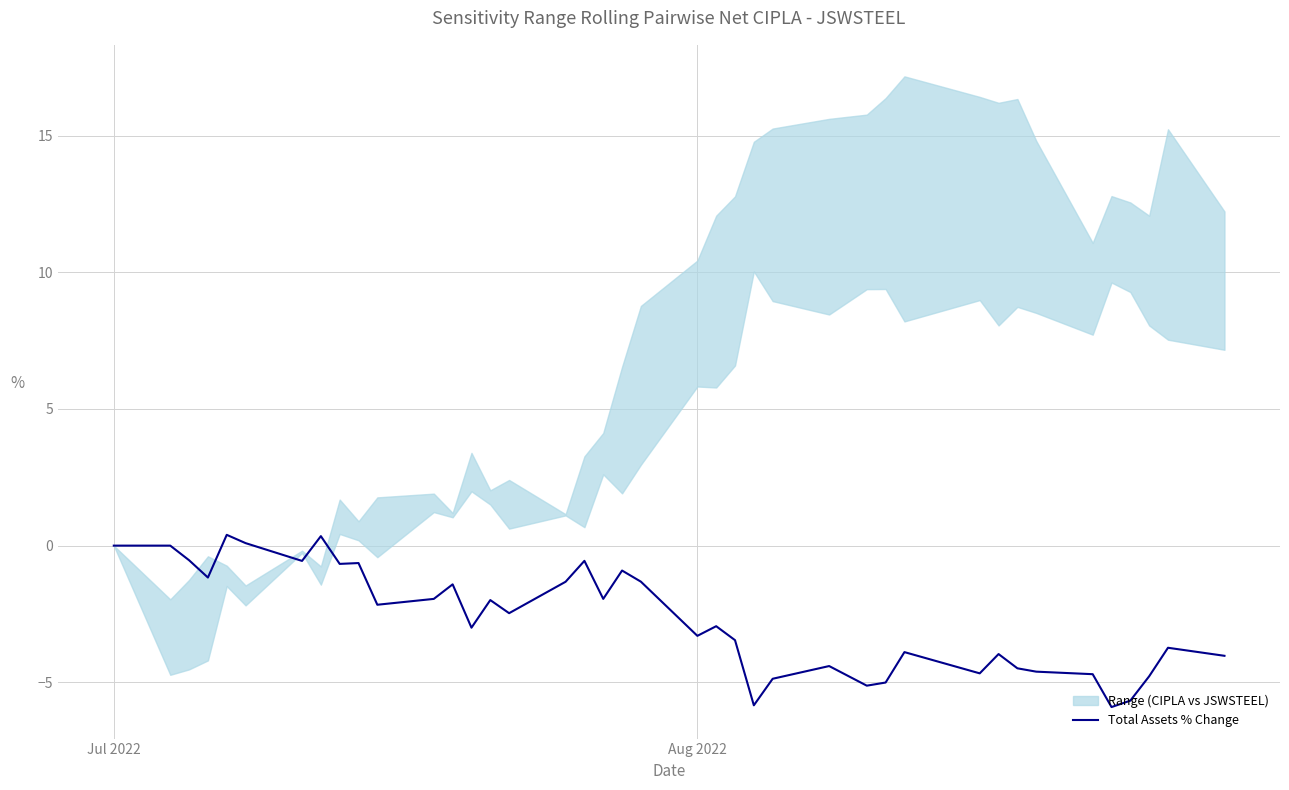

What is the value of the 17th point from the left?

-1.3